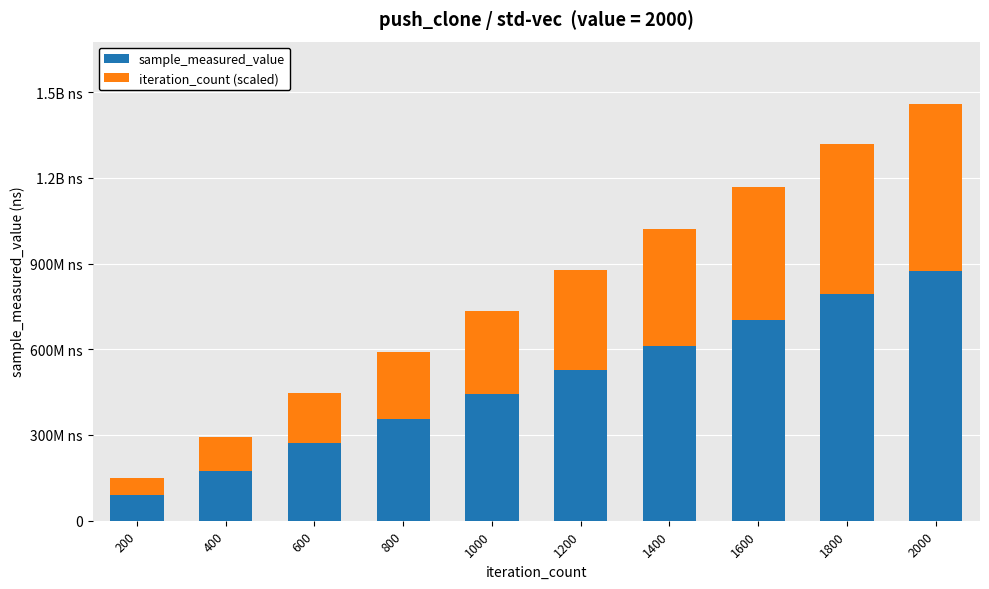

At which label is iteration_count (scaled) closest to 320731558?

1000